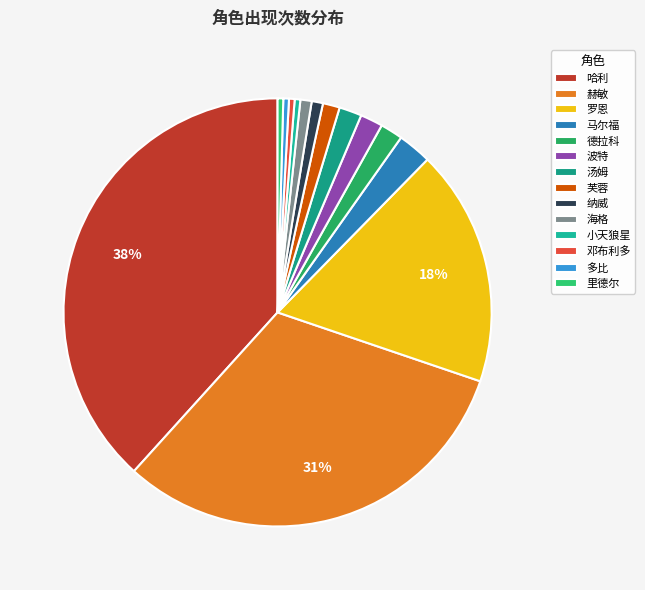

How many slices are in this pie chart?

14